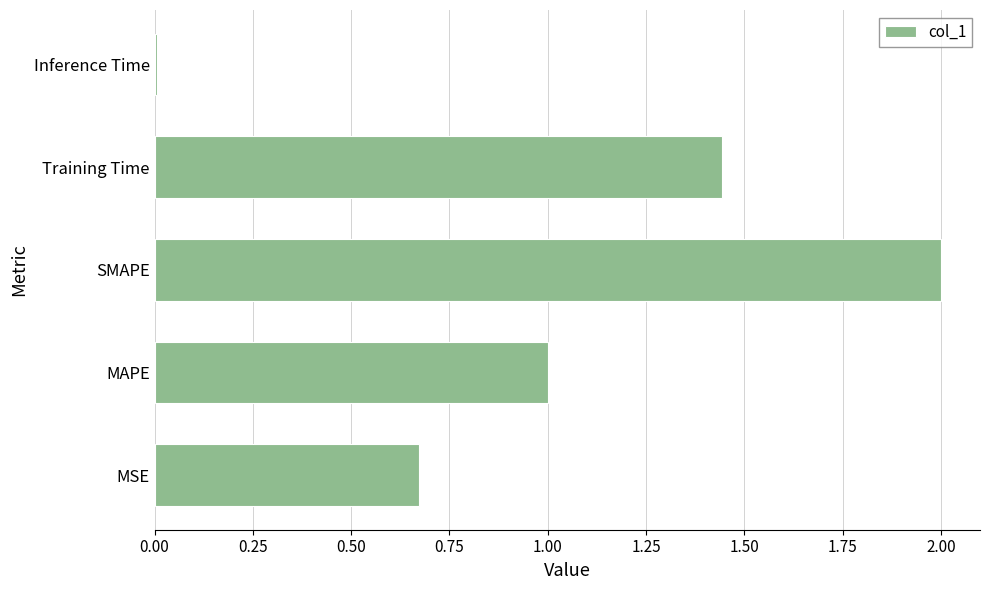

At which label is the value closest to 1?

MAPE